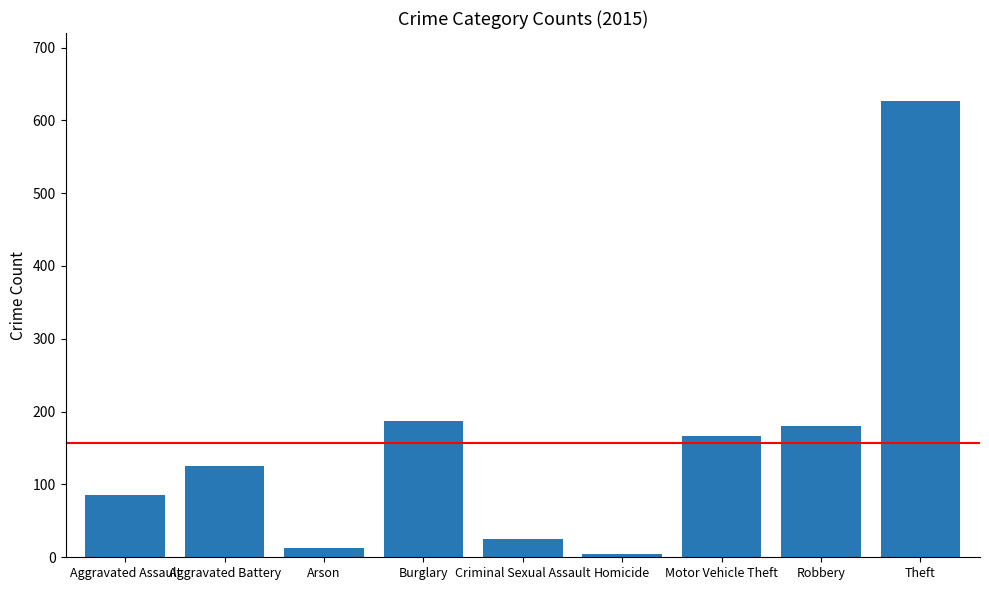

Are the bars grouped side by side (vs. stacked)?

No